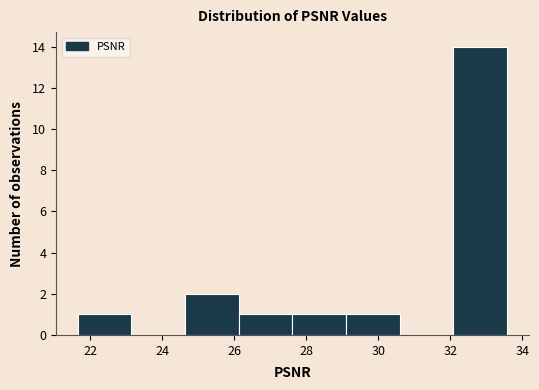

Reading left to right, transcribe this chart: for each bar, give the range it covers on the x-axis and its height. Neither the bar edges nor the heights are printed on the chart, so give them approximately, as read against the axes.

21.6 to 23.2: 1
23.2 to 24.6: 0
24.6 to 26.2: 2
26.2 to 27.6: 1
27.6 to 29.2: 1
29.2 to 30.6: 1
30.6 to 32.0: 0
32.0 to 33.6: 14